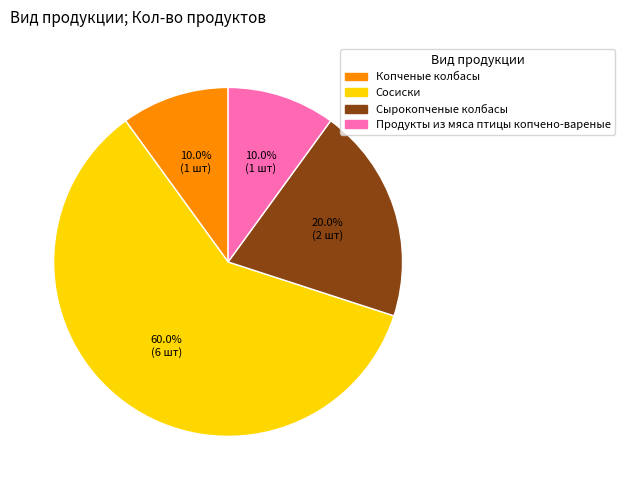

Which category accounts for the majority?

Сосиски